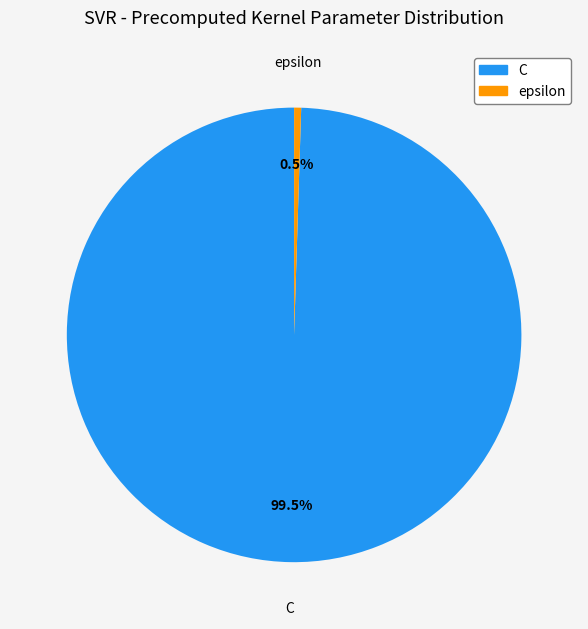

Which slice is the smallest?

epsilon